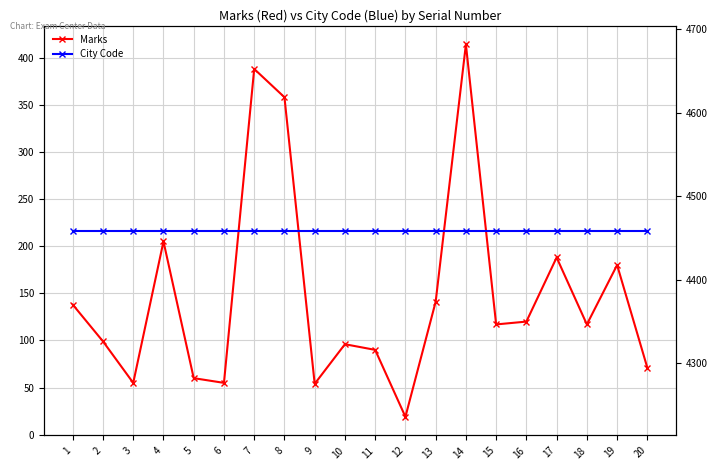

At which label is City Code closest to 4459?

1